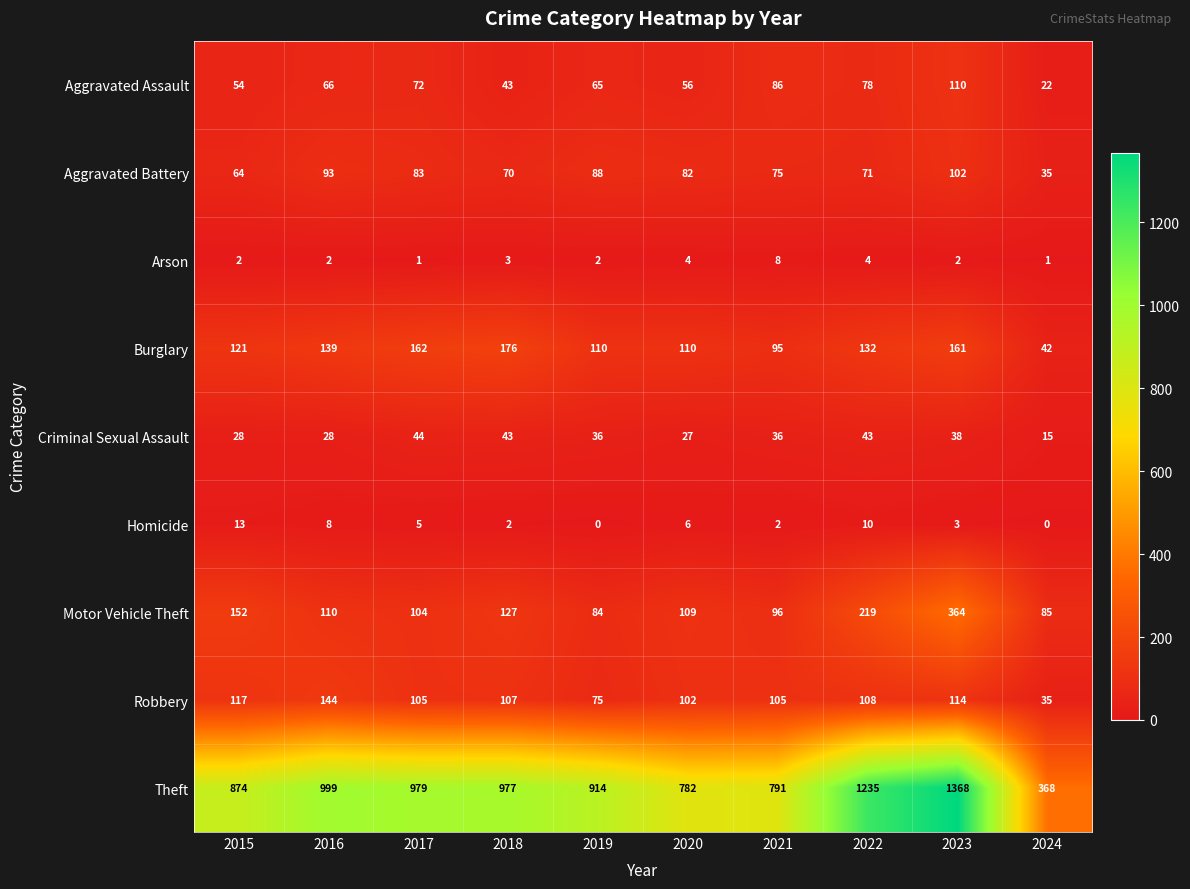

At which label is Aggravated Battery closest to 68?

2018